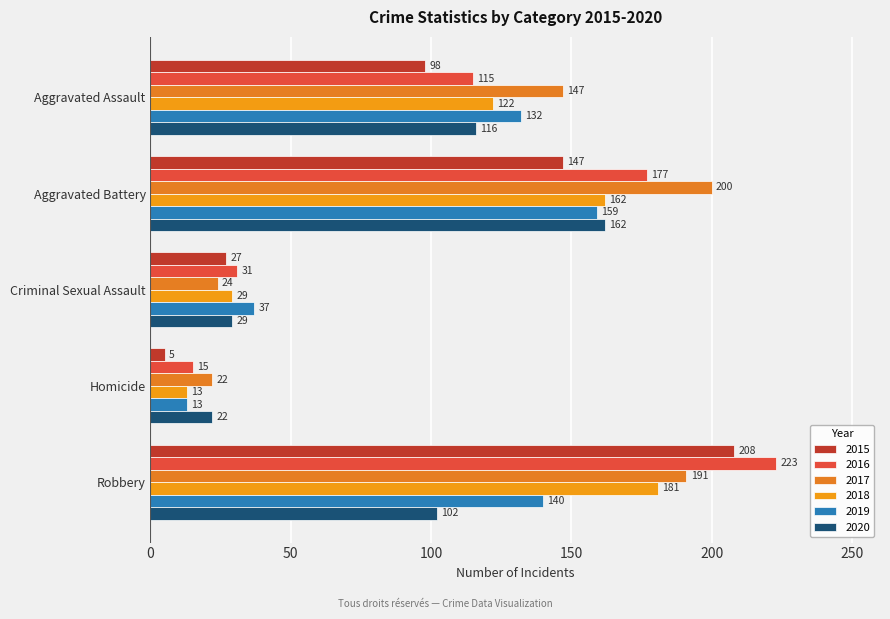

List the labels in order of 2019 value, largest first.

Aggravated Battery, Robbery, Aggravated Assault, Criminal Sexual Assault, Homicide